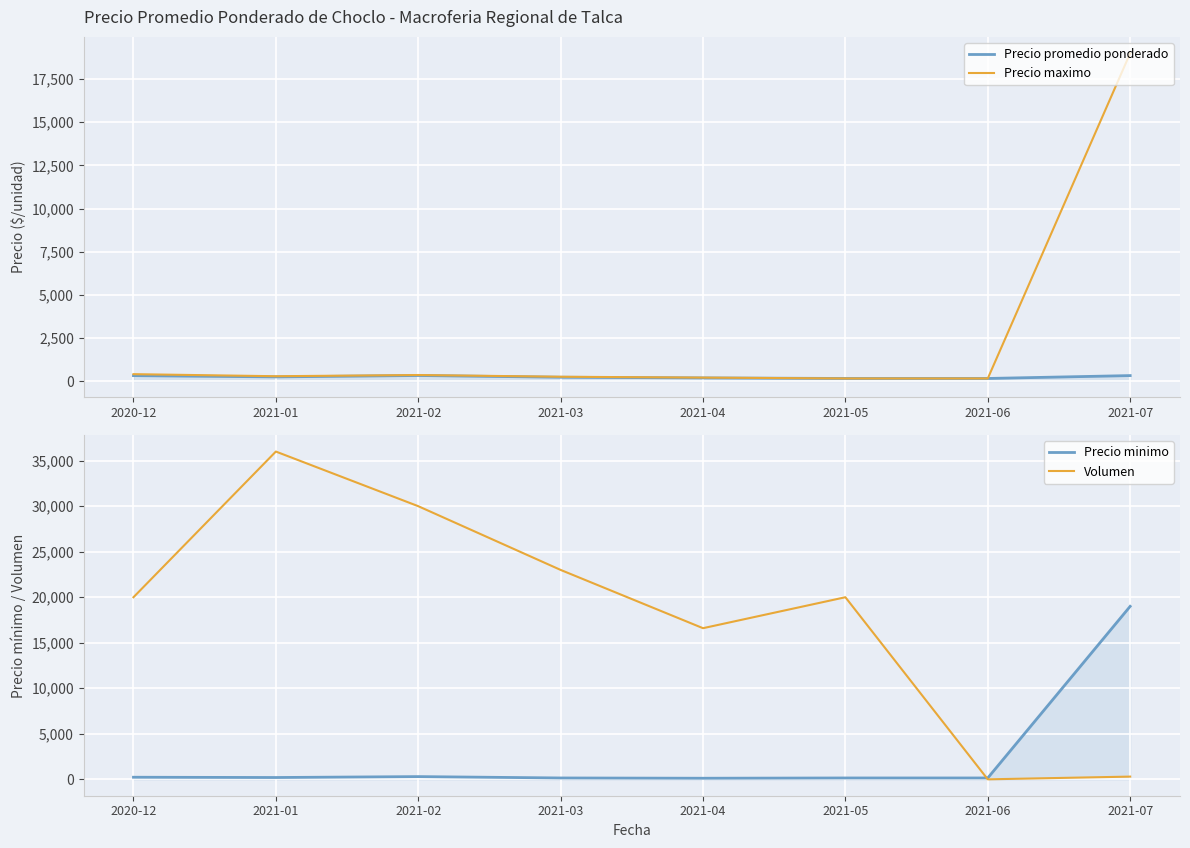

List the labels in order of Volumen value, smallest first.

2021-06, 2021-07, 2021-04, 2020-12, 2021-05, 2021-03, 2021-02, 2021-01